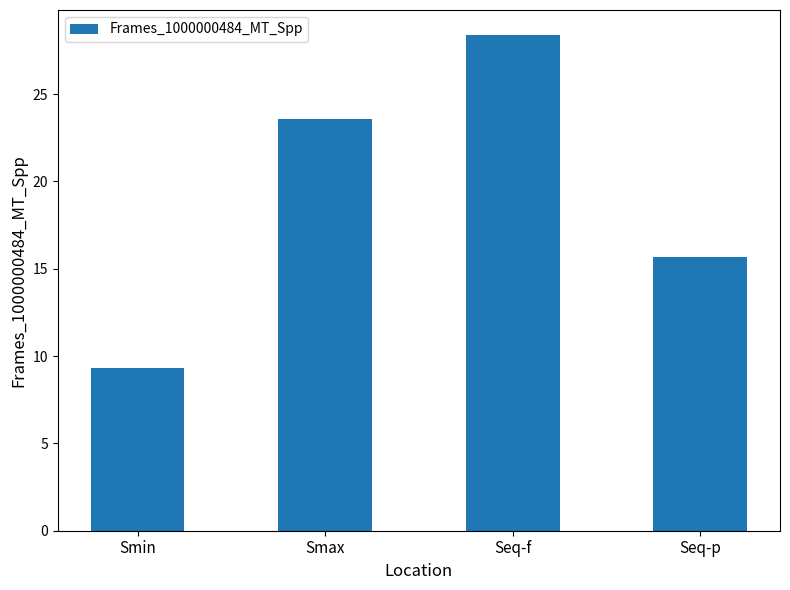

What is the sum of the values at Smax and Seq-p?

39.3